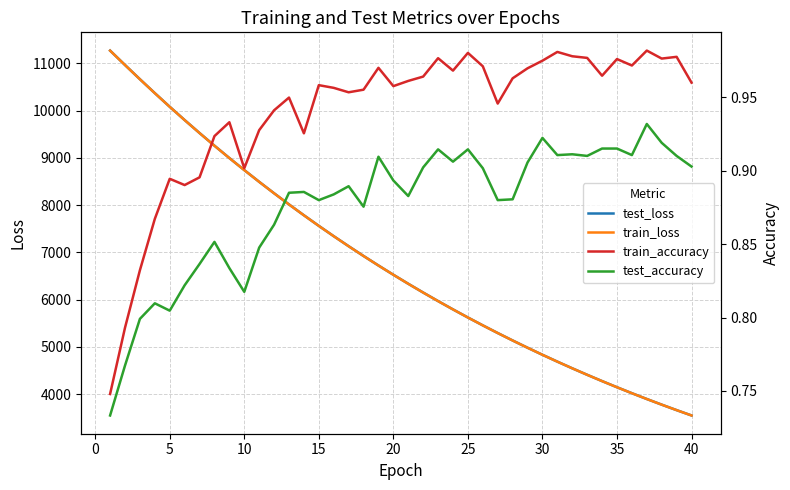

What is the difference between the maximum and minimum values in the test_loss series?

7722.6